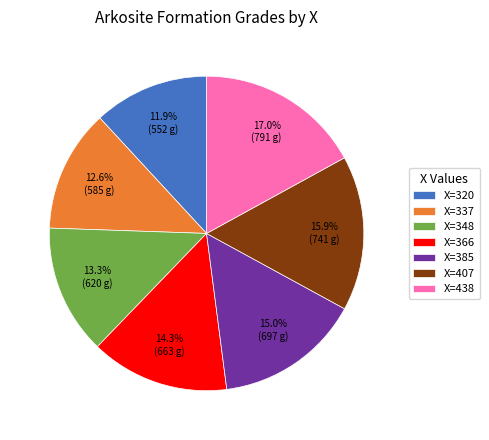

What percentage is NOT represented by X=348?

86.7%